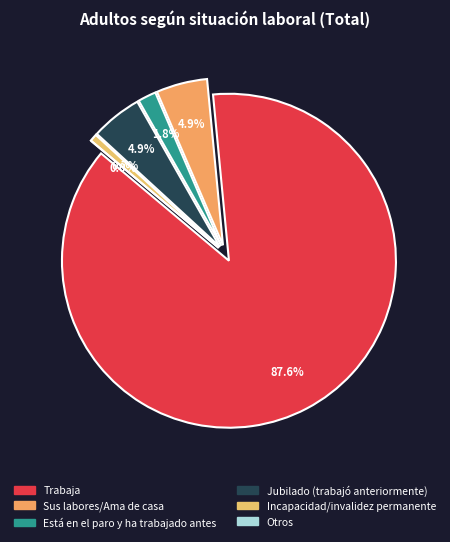

How many segments does this pie chart have?

6